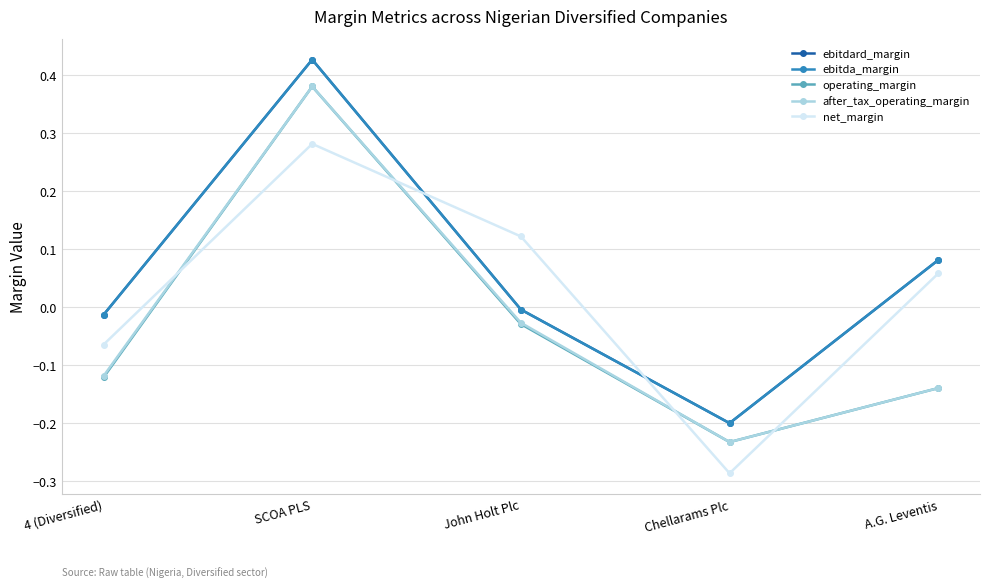

Rank the series at SCOA PLS from highest to lowest value.

ebitdard_margin, ebitda_margin, operating_margin, after_tax_operating_margin, net_margin